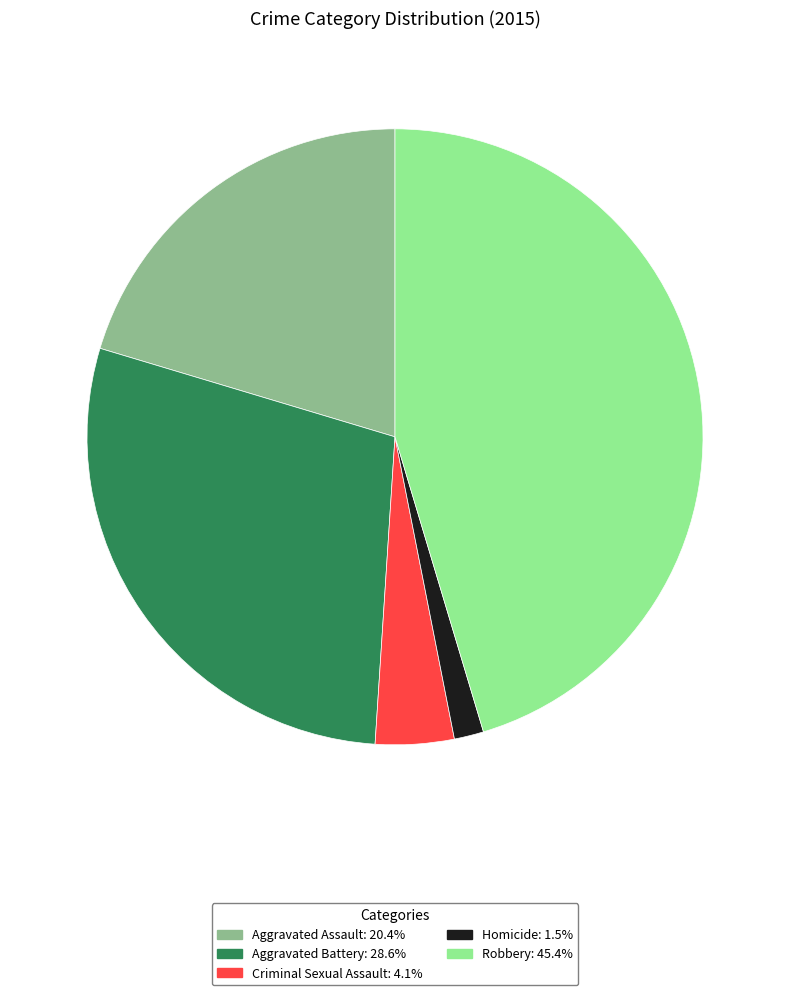

Approximately how many times larger is the value at Aggravated Assault compared to Aggravated Battery?

0.7